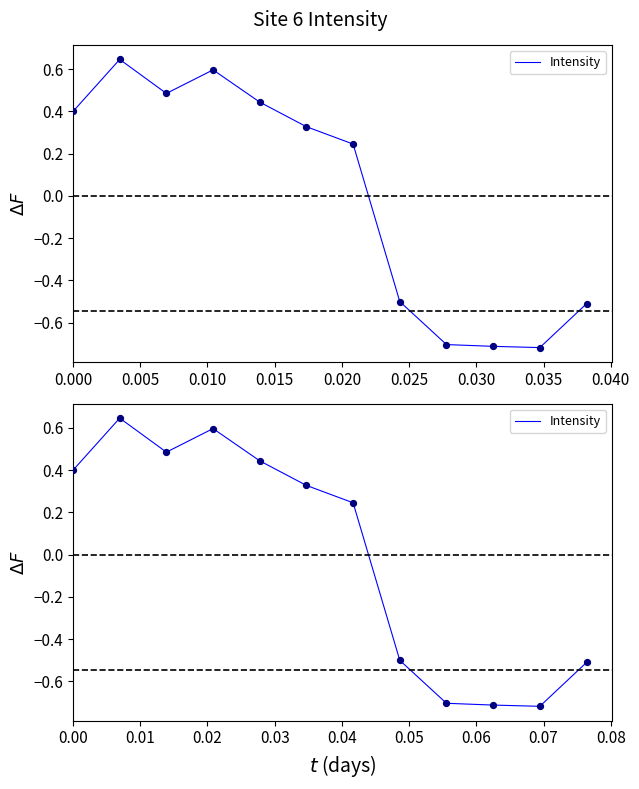

Which has a higher value, 0.025 or 0.045?

0.025